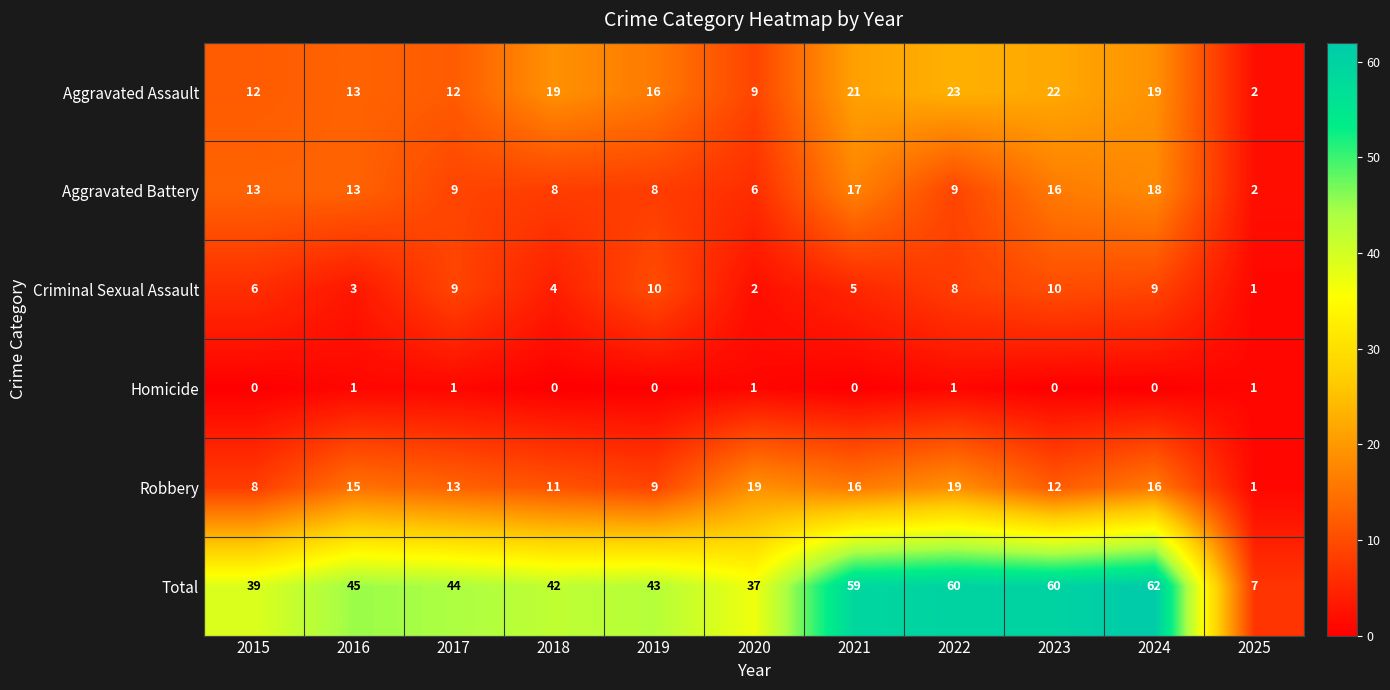

What is the total value across all series at 2023?

120